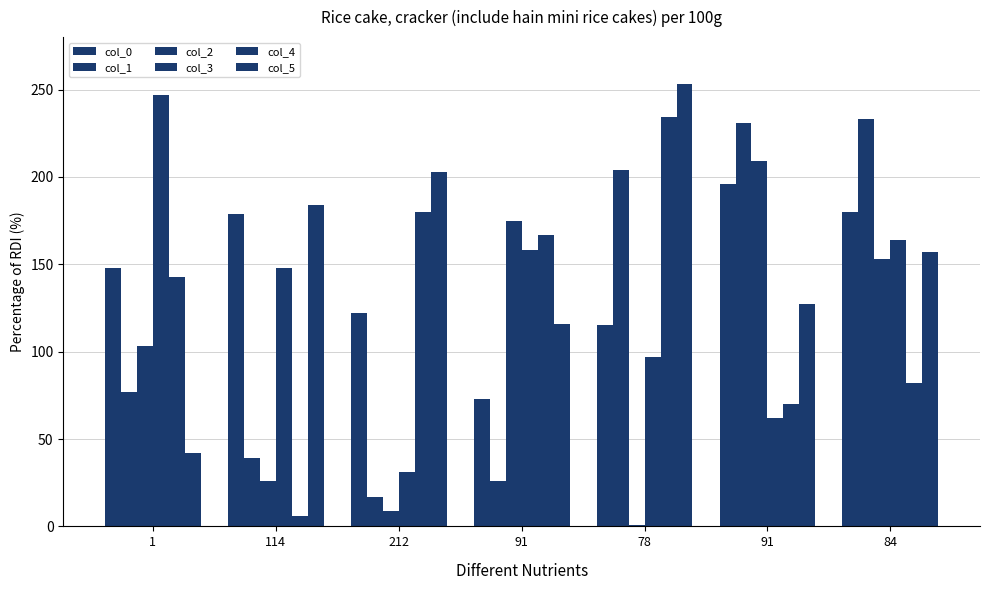

How many distinct data groups are displayed?

6